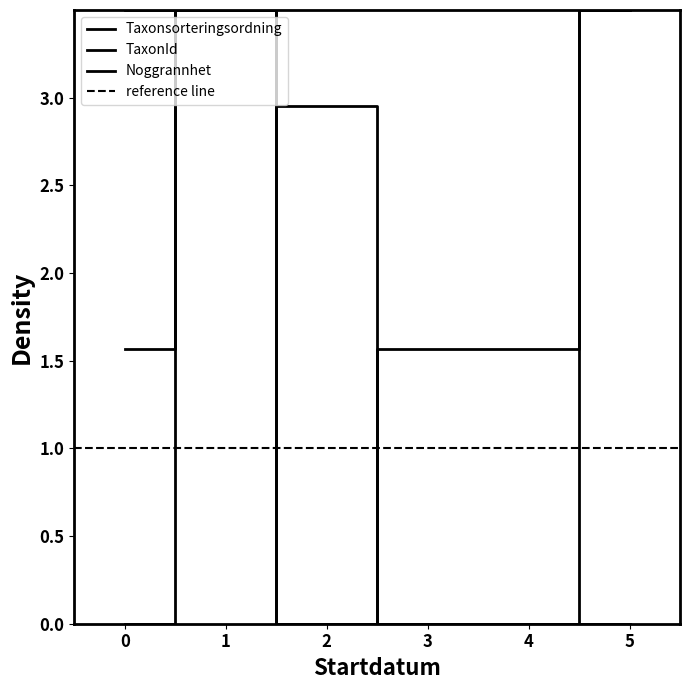

Does the chart display data point markers on the line(s)?

No